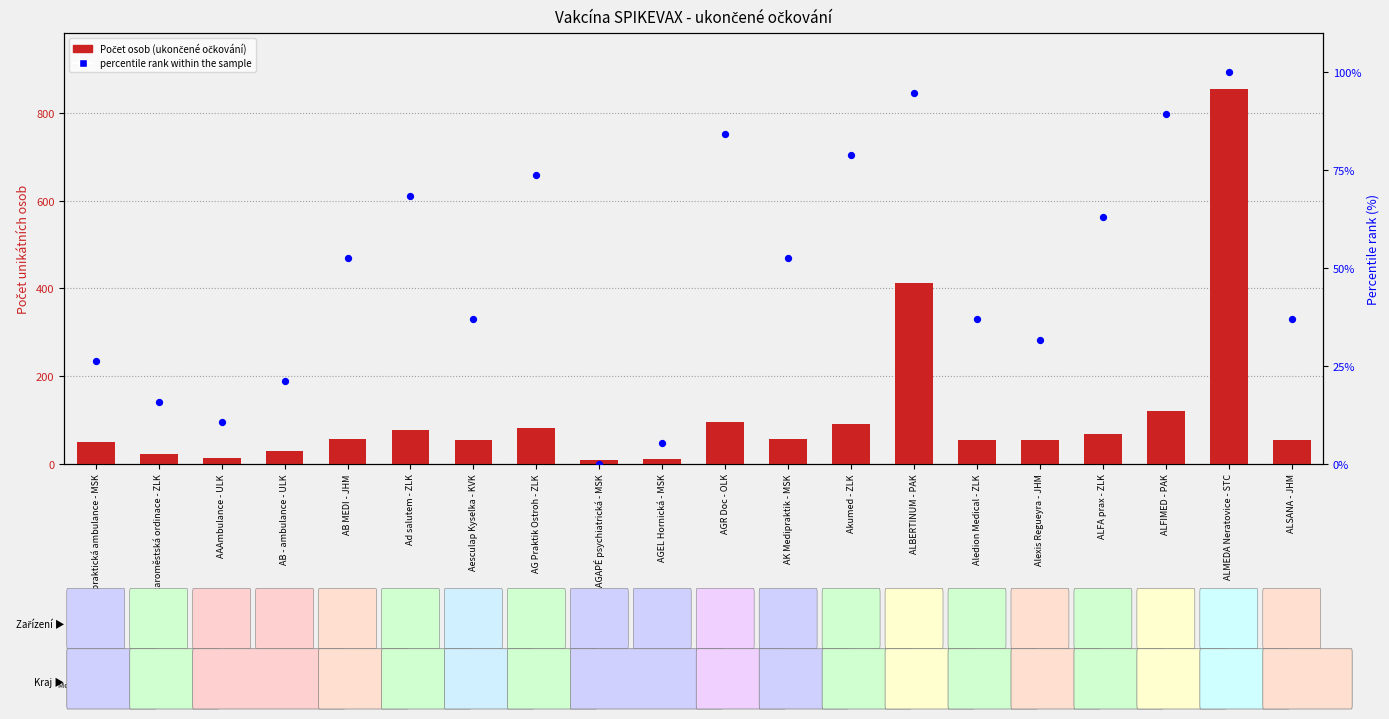

What is the total value across all series at AB MEDI - JHM?

109.6